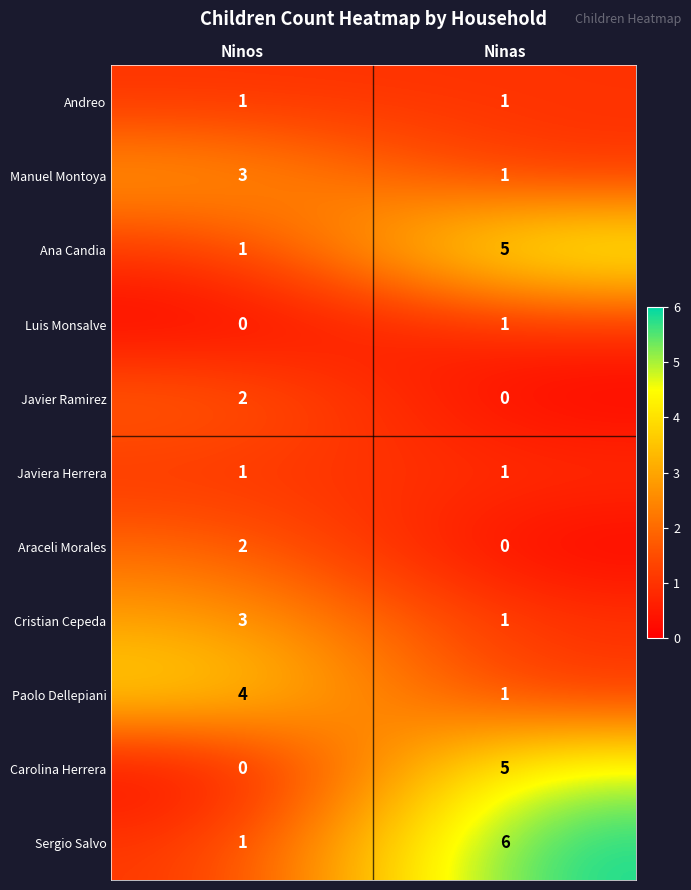

What is the sum of all Manuel Montoya values?

4